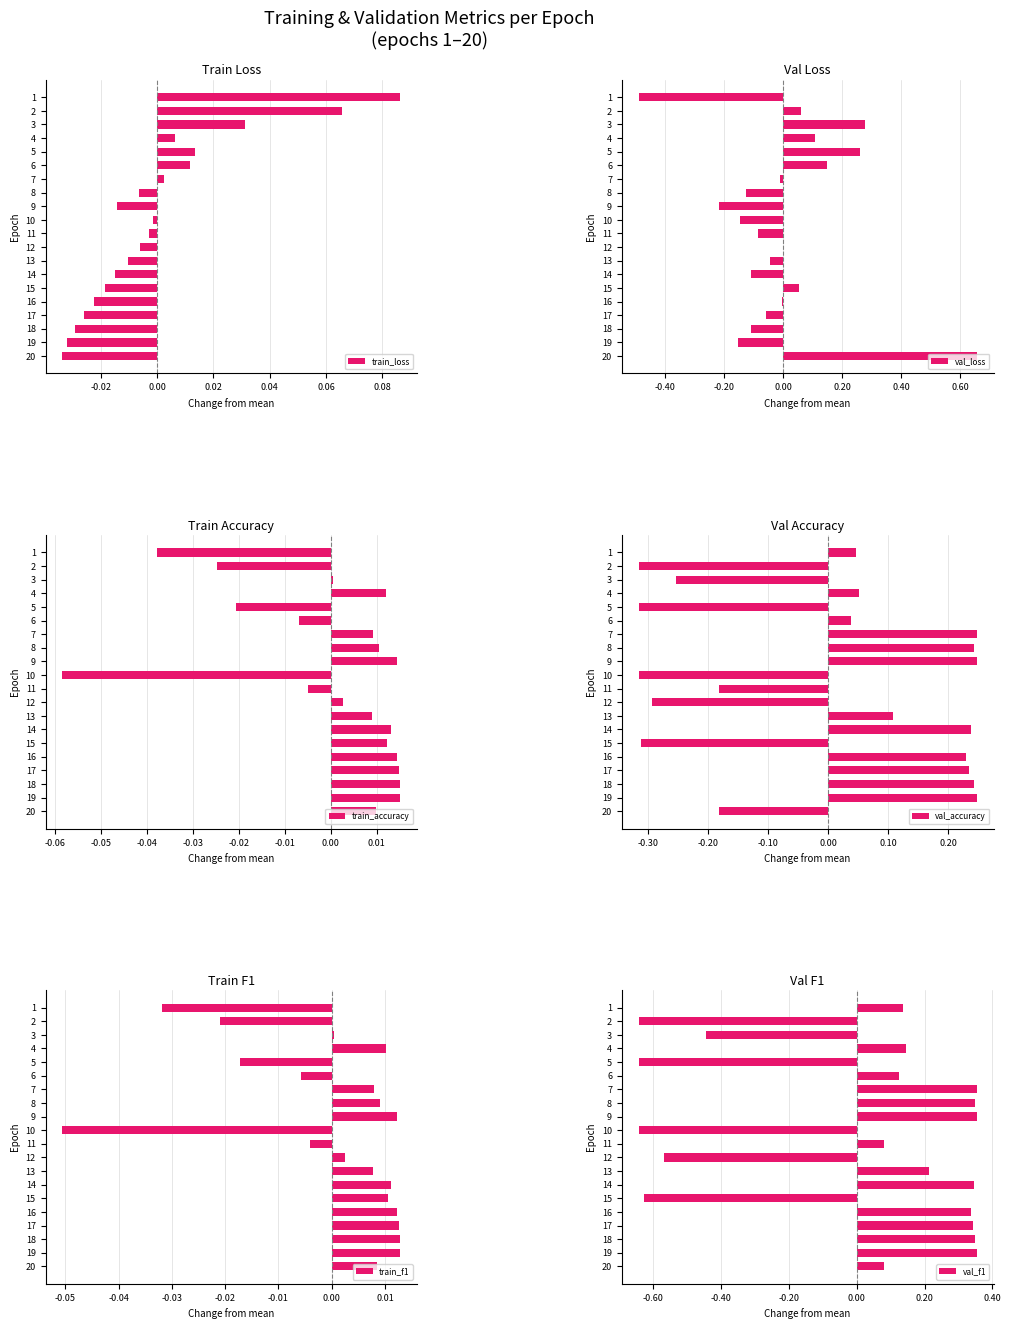

Is it true that val_loss equals -0.1 at 14?

True